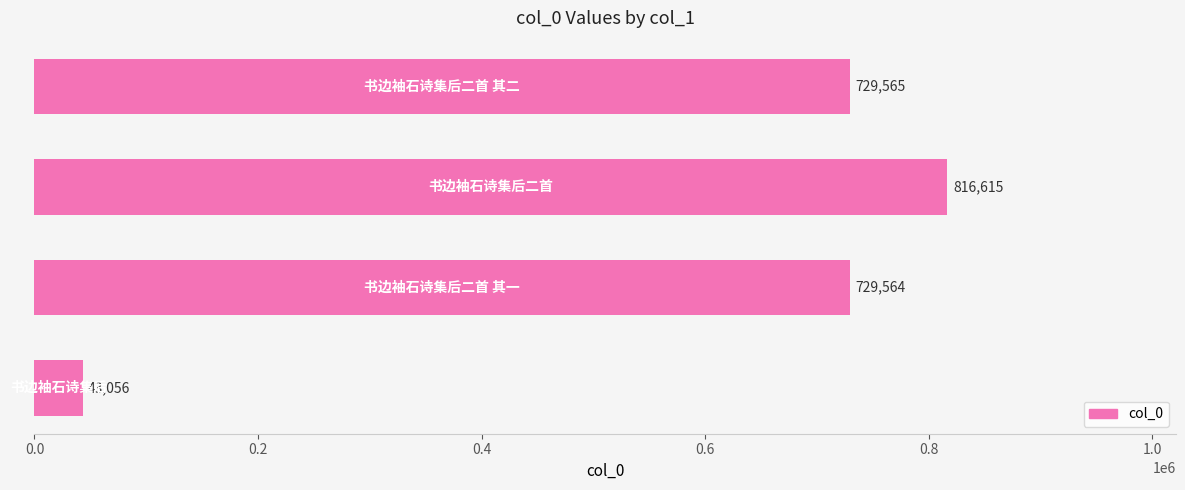

What is the sum of all values?

2318800